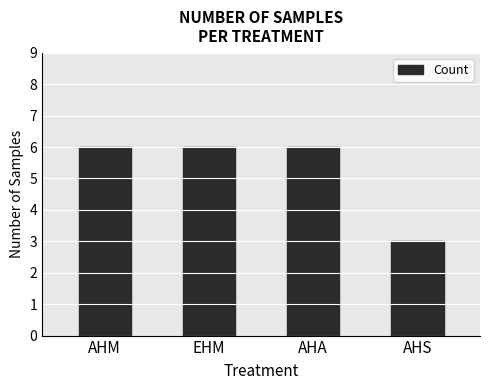

What is the sum of the values at EHM and AHM?

12